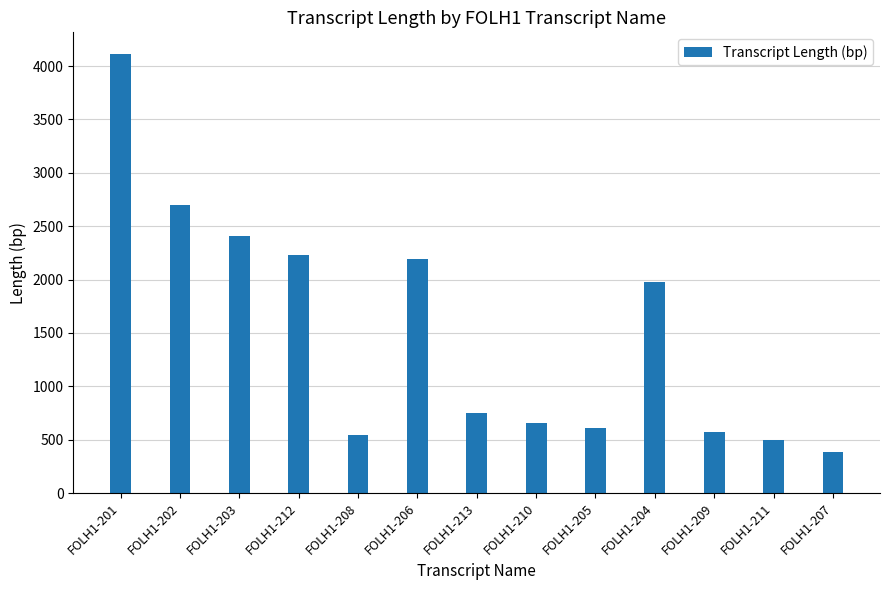

The chart shows a value of 1290 at FOLH1-204. True or false?

False